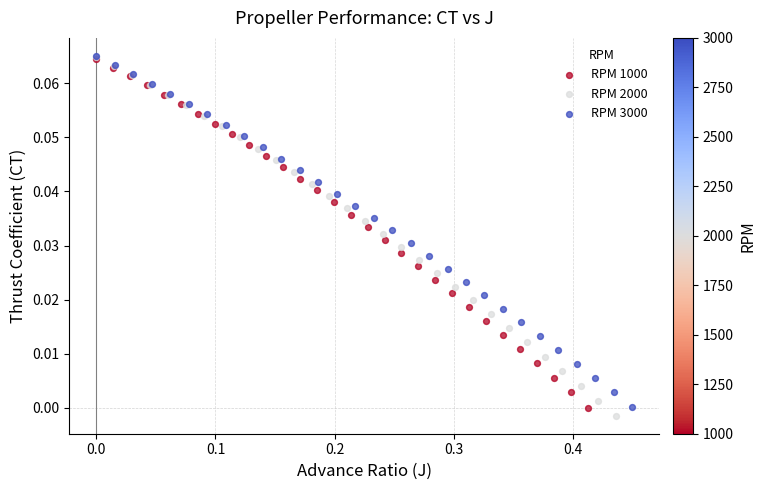

Which series has the largest Y range (max minus min)?

RPM 2000